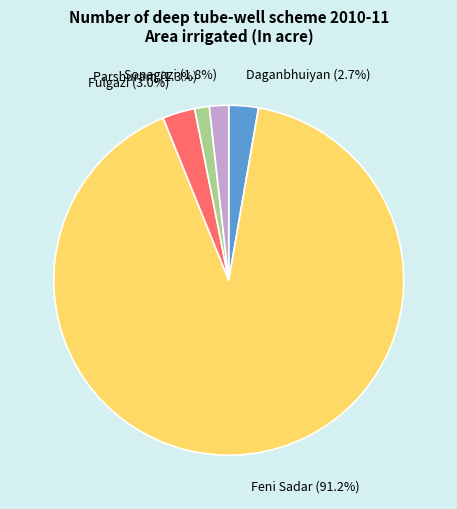

What is the largest slice in the pie chart?

Feni Sadar